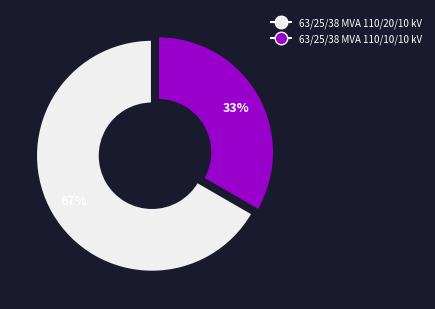

To the nearest percent, what percentage of the pie is 63/25/38 MVA 110/20/10 kV?

67%